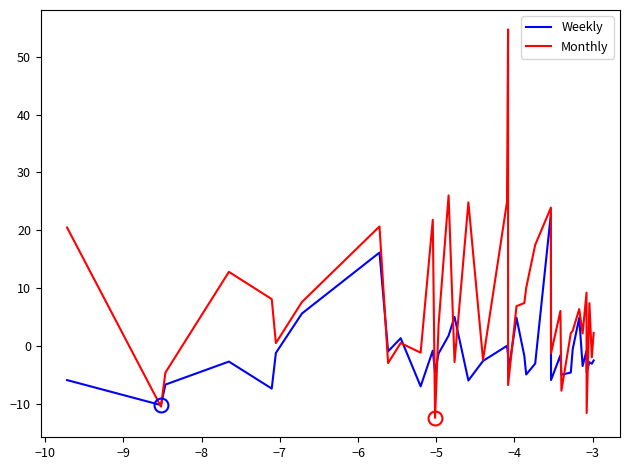

What is the maximum value shown in the chart?

54.7